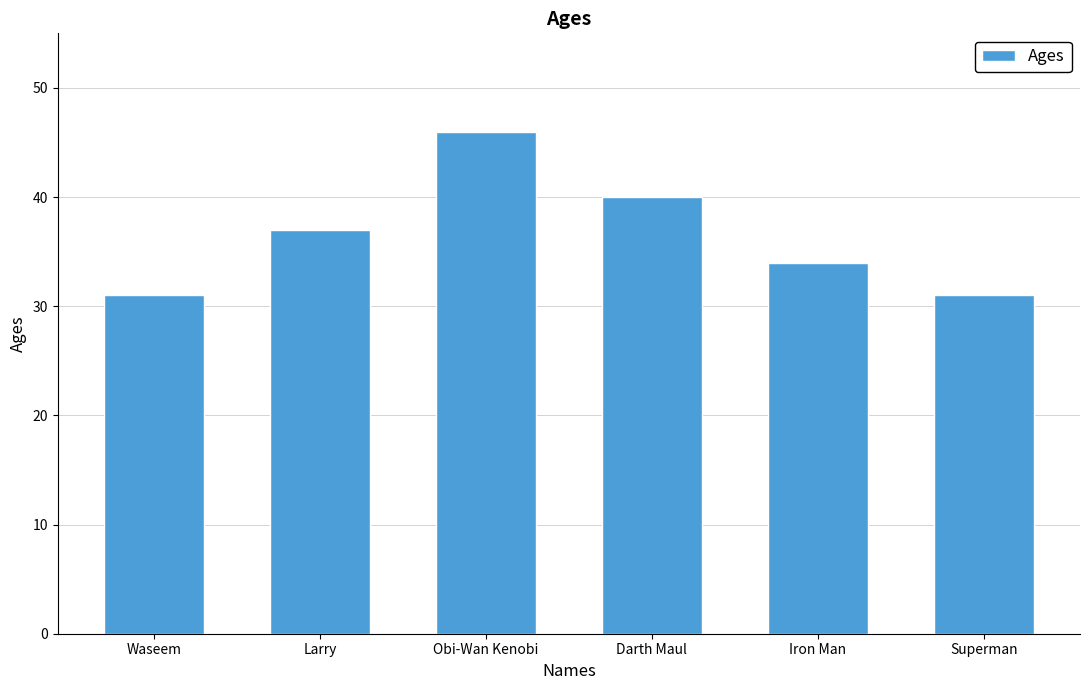

What is the sum of the values at Obi-Wan Kenobi and Iron Man?

80